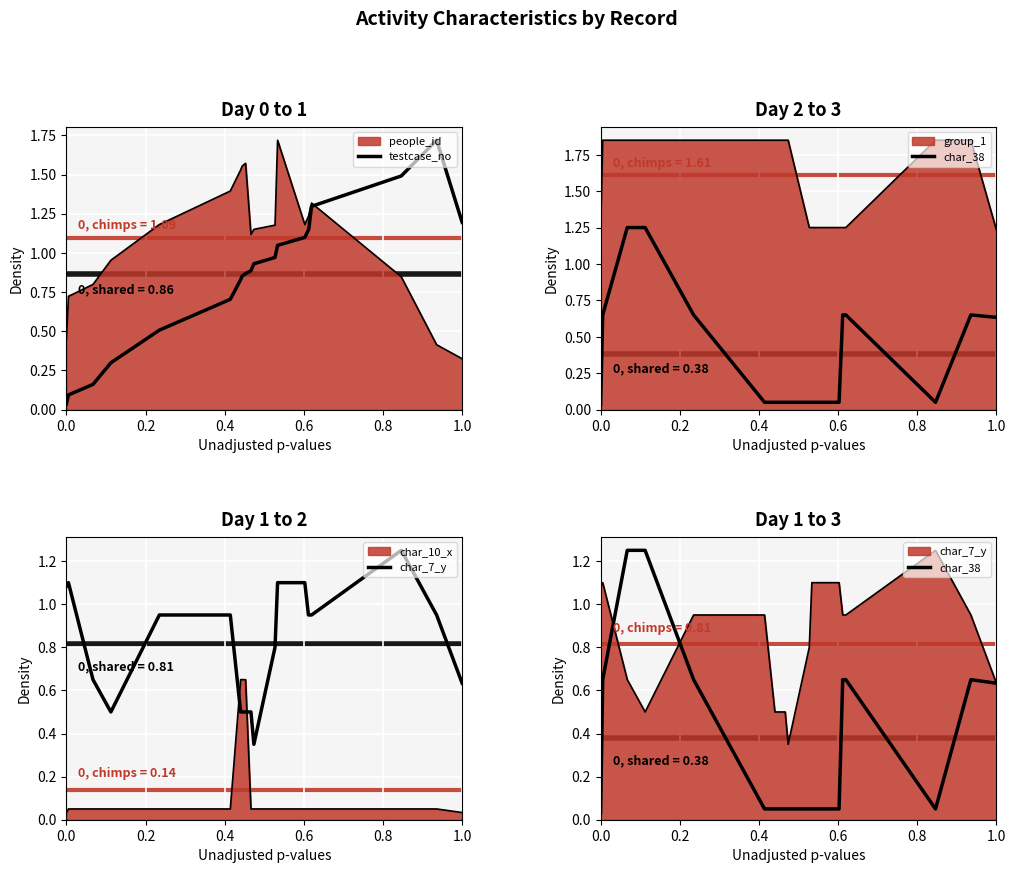

Reading left to right, extract all data points from this chart.

testcase_no: 0.0	0.1	0.2	0.3	0.5	0.7	0.8	0.9	0.9	0.9	0.9	1.0	1.0	1.1	1.1	1.2	1.3	1.5	1.7	1.2
char_38: 0.0	0.7	1.2	1.2	0.7	0.1	0.1	0.1	0.1	0.1	0.1	0.1	0.1	0.1	0.7	0.7	0.7	0.1	0.7	0.6
char_7_y: 1.1	1.1	0.7	0.5	0.9	1.0	0.5	0.5	0.5	0.5	0.3	0.8	1.1	1.1	0.9	0.9	0.9	1.2	1.0	0.6